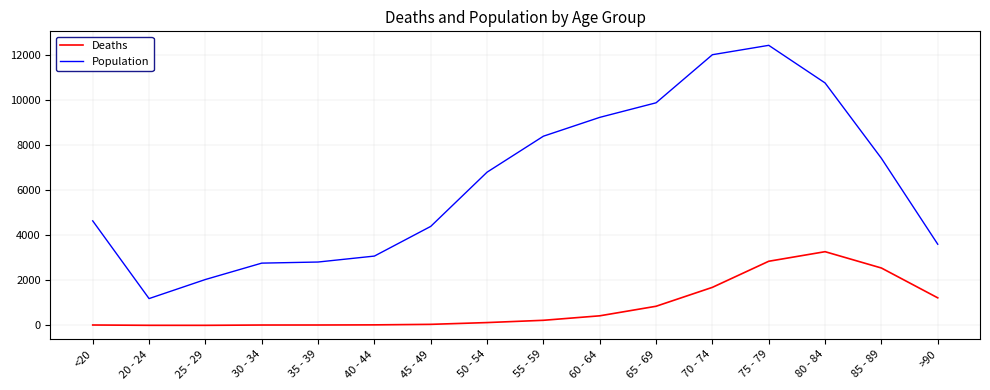

At which label is Deaths closest to 1638?

70 - 74